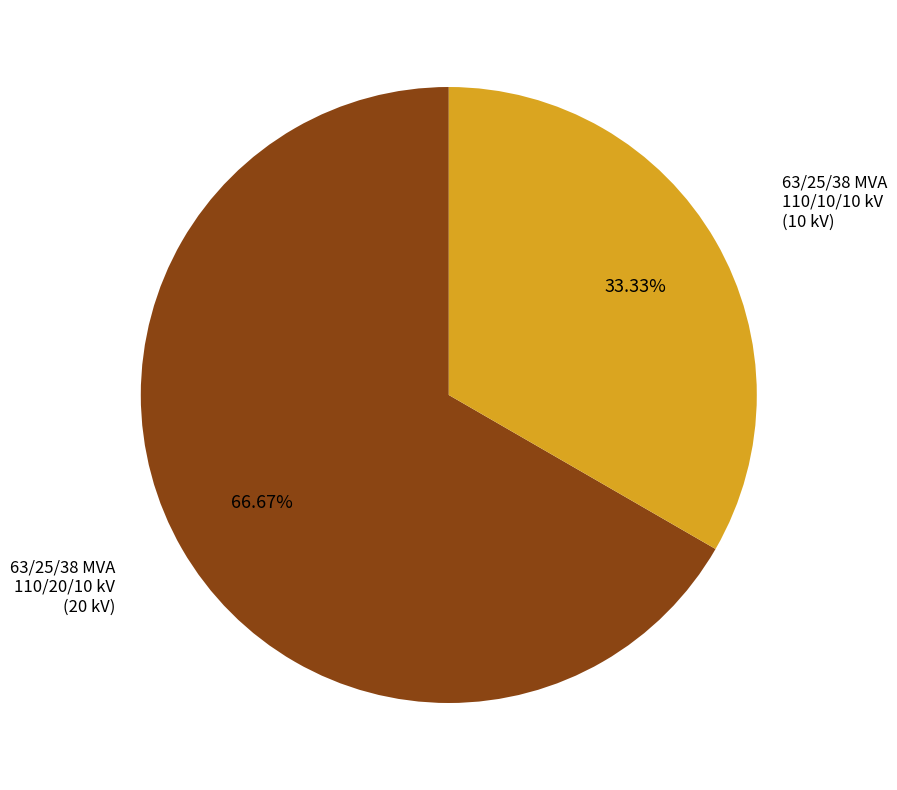

Which slice is the largest?

63/25/38 MVA 110/20/10 kV